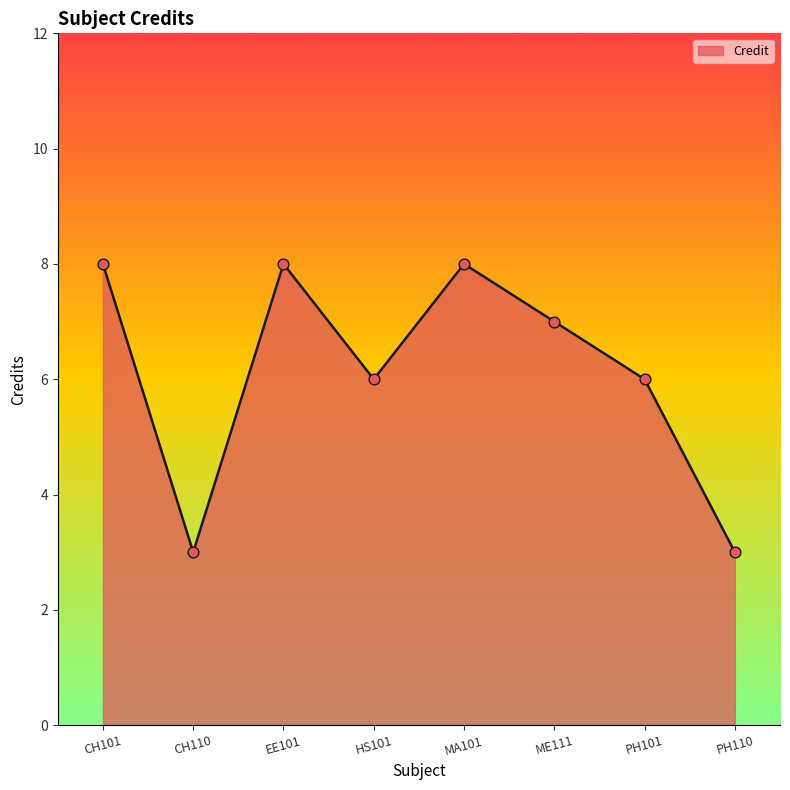

What is the change in value from CH101 to PH110?

-5